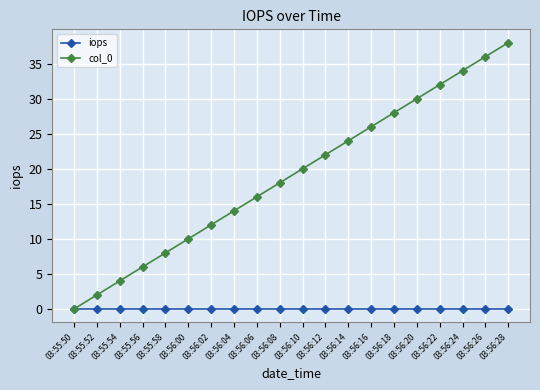

The col_0 series shows 20 at 03:56:10. True or false?

True